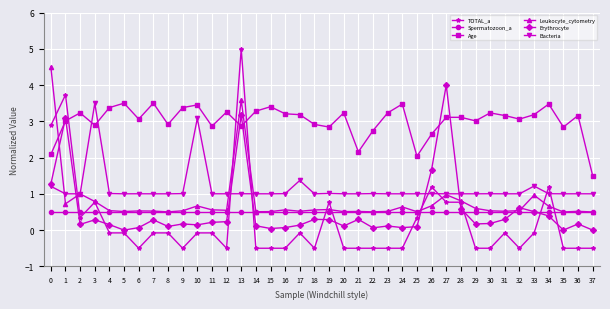

The TOTAL_a series shows 0.3 at 34. True or false?

False